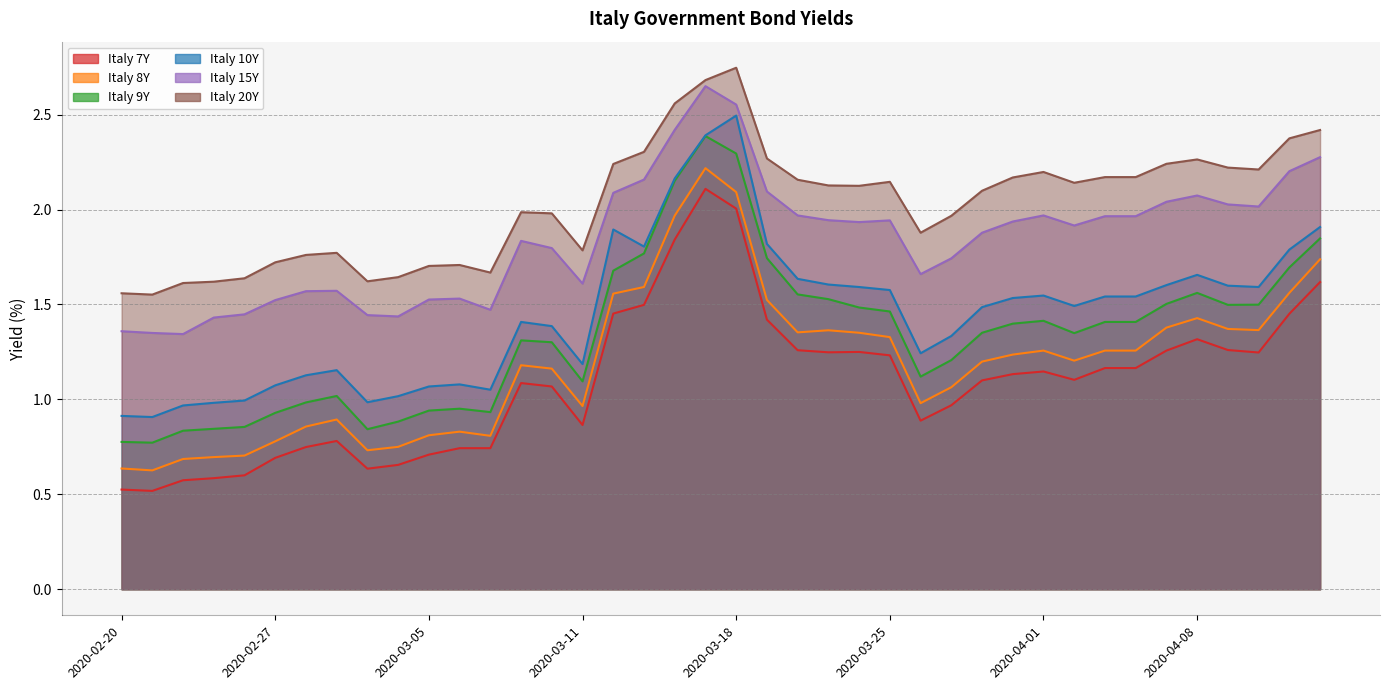

Reading left to right, extract all data points from this chart.

Italy 7Y: 0.5	0.5	0.6	0.6	0.6	0.7	0.7	0.8	0.6	0.7	0.7	0.7	0.7	1.1	1.1	0.9	1.5	1.5	1.8	2.1	2.0	1.4	1.3	1.2	1.2	1.2	0.9	1.0	1.1	1.1	1.1	1.1	1.2	1.2	1.3	1.3	1.3	1.2	1.5	1.6
Italy 8Y: 0.6	0.6	0.7	0.7	0.7	0.8	0.9	0.9	0.7	0.8	0.8	0.8	0.8	1.2	1.2	1.0	1.6	1.6	2.0	2.2	2.1	1.5	1.4	1.4	1.4	1.3	1.0	1.1	1.2	1.2	1.3	1.2	1.3	1.3	1.4	1.4	1.4	1.4	1.6	1.7
Italy 9Y: 0.8	0.8	0.8	0.8	0.9	0.9	1.0	1.0	0.8	0.9	0.9	1.0	0.9	1.3	1.3	1.1	1.7	1.8	2.2	2.4	2.3	1.7	1.6	1.5	1.5	1.5	1.1	1.2	1.4	1.4	1.4	1.3	1.4	1.4	1.5	1.6	1.5	1.5	1.7	1.8
Italy 10Y: 0.9	0.9	1.0	1.0	1.0	1.1	1.1	1.2	1.0	1.0	1.1	1.1	1.1	1.4	1.4	1.2	1.9	1.8	2.2	2.4	2.5	1.8	1.6	1.6	1.6	1.6	1.2	1.3	1.5	1.5	1.5	1.5	1.5	1.5	1.6	1.7	1.6	1.6	1.8	1.9
Italy 15Y: 1.4	1.4	1.3	1.4	1.4	1.5	1.6	1.6	1.4	1.4	1.5	1.5	1.5	1.8	1.8	1.6	2.1	2.2	2.4	2.6	2.6	2.1	2.0	1.9	1.9	1.9	1.7	1.7	1.9	1.9	2.0	1.9	2.0	2.0	2.0	2.1	2.0	2.0	2.2	2.3
Italy 20Y: 1.6	1.6	1.6	1.6	1.6	1.7	1.8	1.8	1.6	1.6	1.7	1.7	1.7	2.0	2.0	1.8	2.2	2.3	2.6	2.7	2.7	2.3	2.2	2.1	2.1	2.1	1.9	2.0	2.1	2.2	2.2	2.1	2.2	2.2	2.2	2.3	2.2	2.2	2.4	2.4